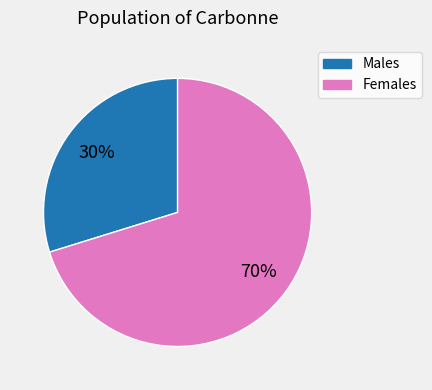

Does any single category account for the majority?

Yes